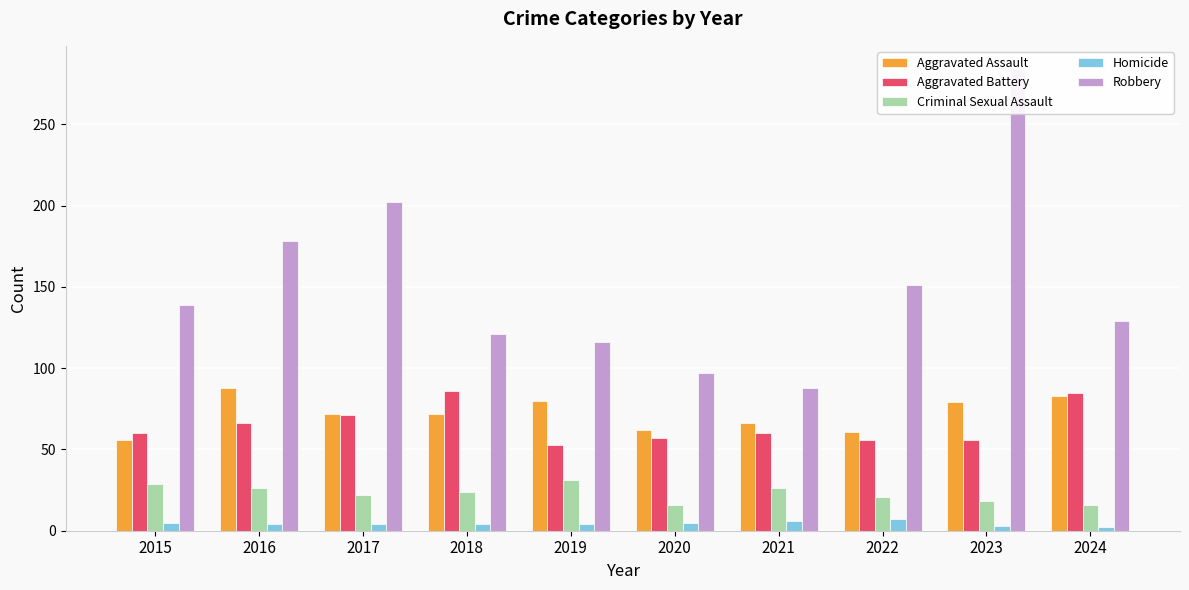

At which label does Criminal Sexual Assault first exceed 24?

2015